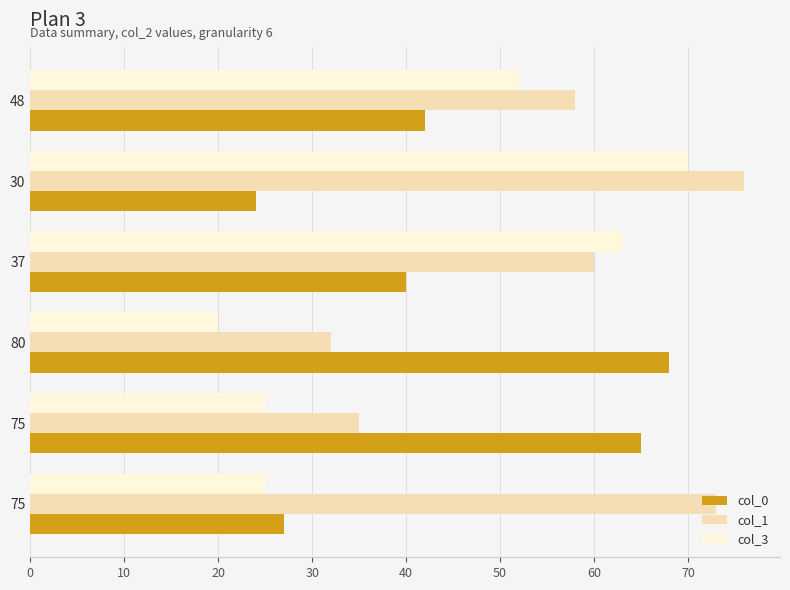

What is the sum of all col_3 values?

255